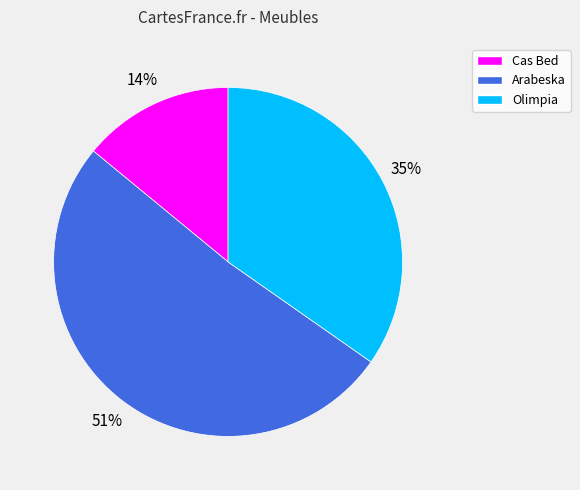

Between Cas Bed and Olimpia, which is larger?

Olimpia